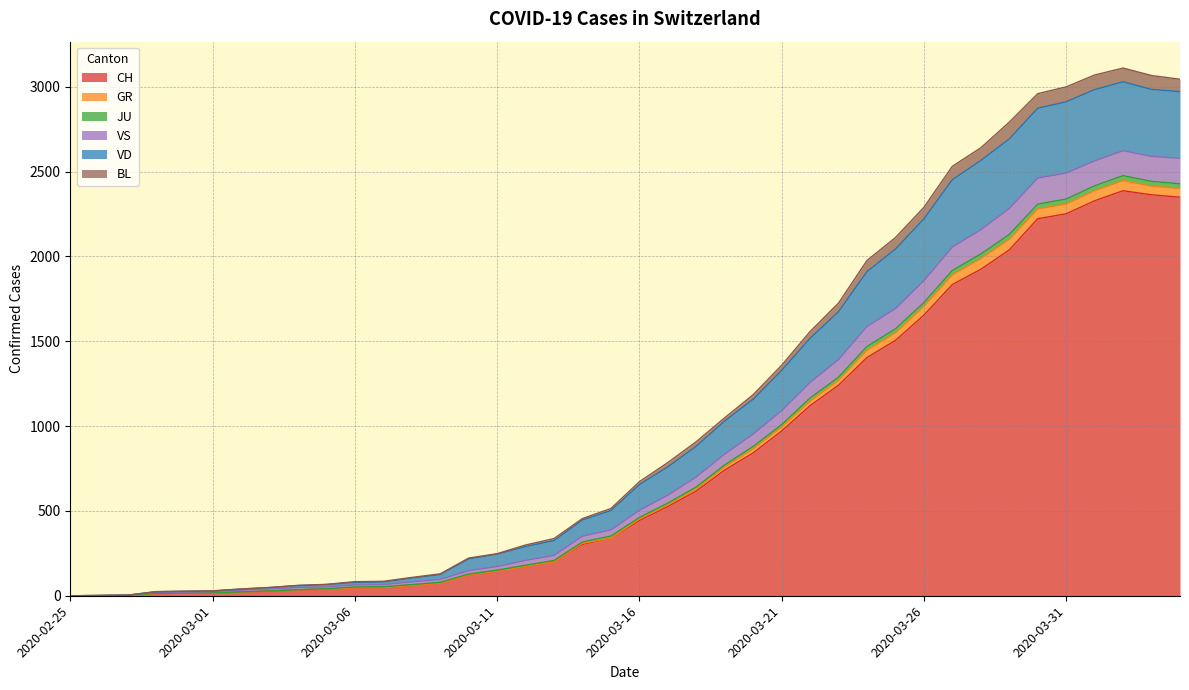

What position from the right is 2020-03-25?

11